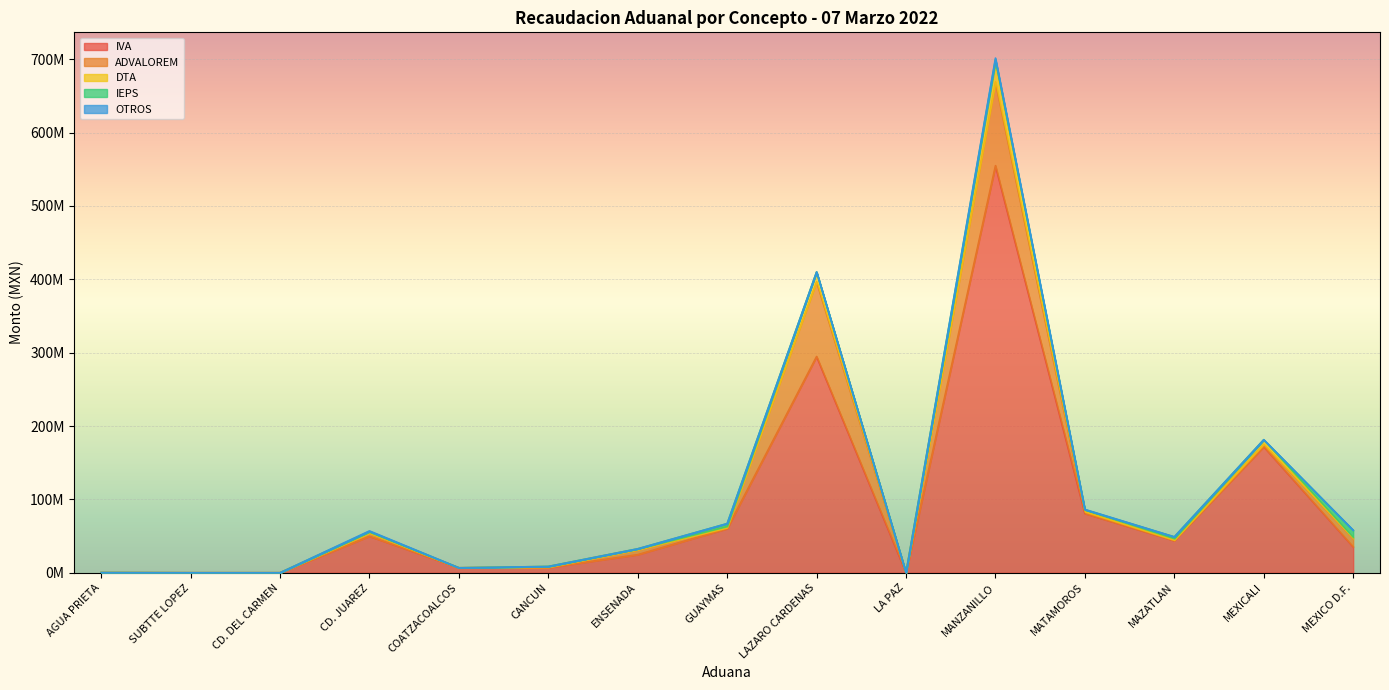

True or false: ADVALOREM has more than 0 points higher than both neighbors.

True